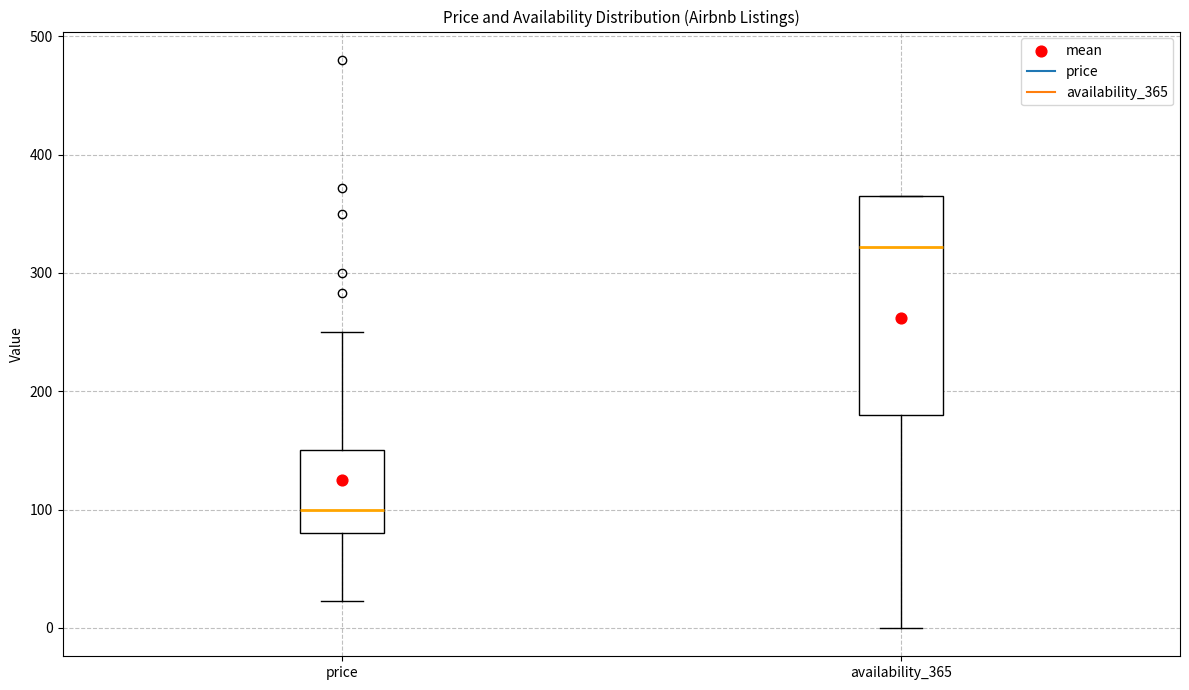

Which box has the lowest median line?

price